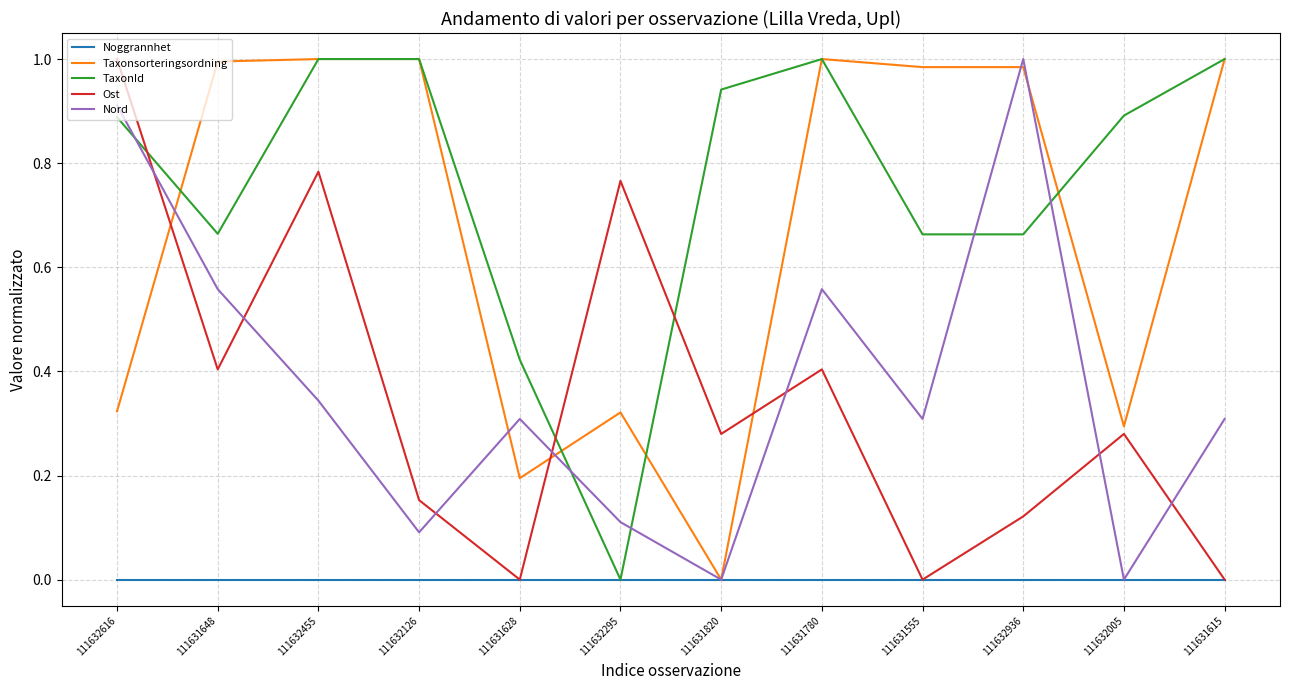

True or false: TaxonId and Nord cross at least once.

True